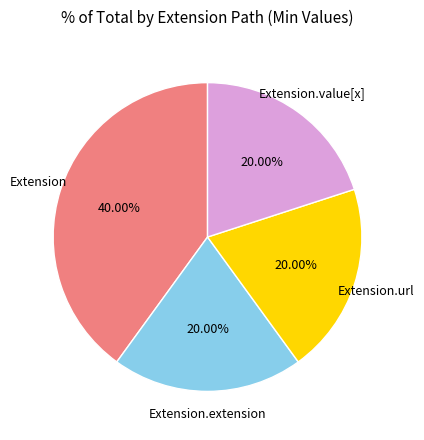

Does any single category account for the majority?

No